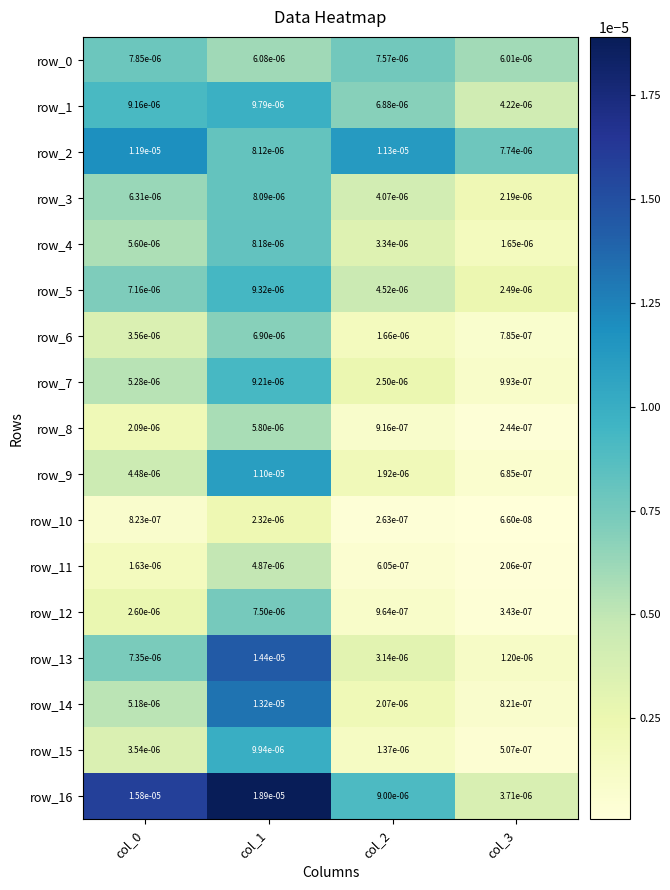

Which series has the widest spread of values?

row_16